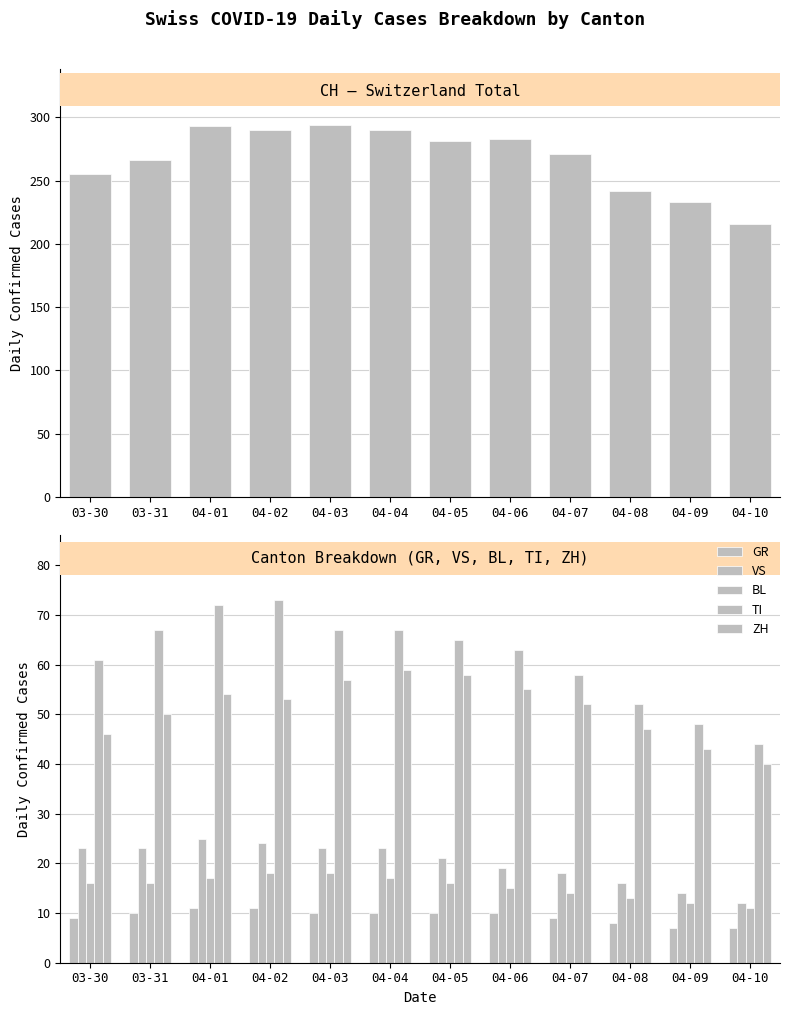

Reading left to right, list all the values displayed in this chart.

CH: 03-30=255	03-31=266	04-01=293	04-02=290	04-03=294	04-04=290	04-05=281	04-06=283	04-07=271	04-08=242	04-09=233	04-10=216
GR: 03-30=9	03-31=10	04-01=11	04-02=11	04-03=10	04-04=10	04-05=10	04-06=10	04-07=9	04-08=8	04-09=7	04-10=7
VS: 03-30=23	03-31=23	04-01=25	04-02=24	04-03=23	04-04=23	04-05=21	04-06=19	04-07=18	04-08=16	04-09=14	04-10=12
BL: 03-30=16	03-31=16	04-01=17	04-02=18	04-03=18	04-04=17	04-05=16	04-06=15	04-07=14	04-08=13	04-09=12	04-10=11
TI: 03-30=61	03-31=67	04-01=72	04-02=73	04-03=67	04-04=67	04-05=65	04-06=63	04-07=58	04-08=52	04-09=48	04-10=44
ZH: 03-30=46	03-31=50	04-01=54	04-02=53	04-03=57	04-04=59	04-05=58	04-06=55	04-07=52	04-08=47	04-09=43	04-10=40